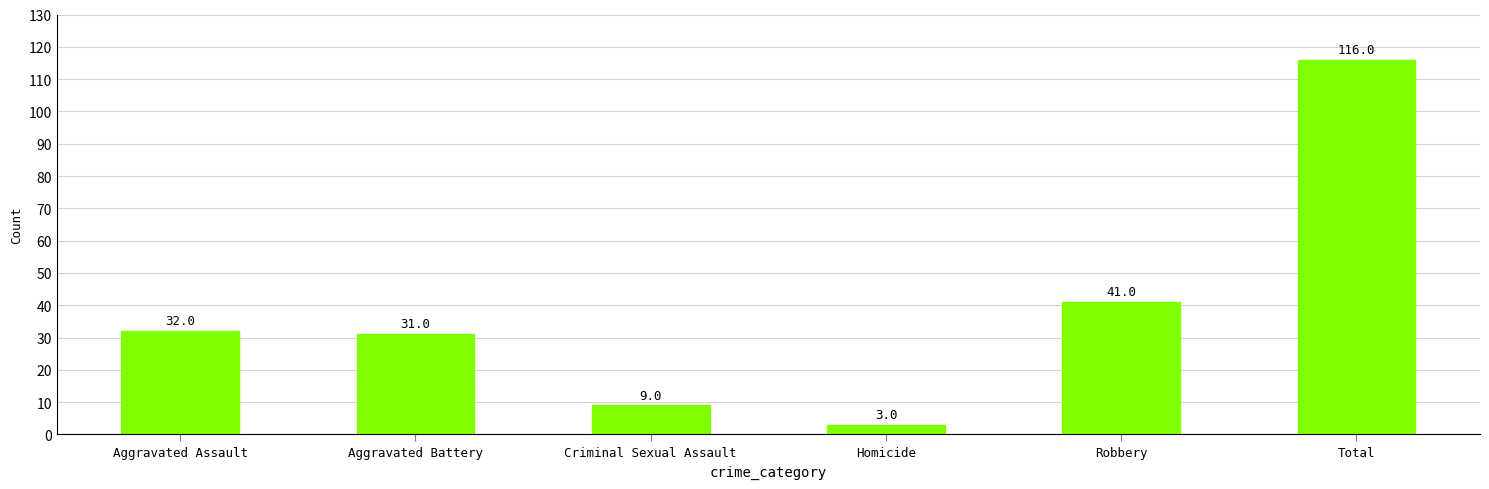

Reading left to right, transcribe all the data shown in this chart.

32	31	9	3	41	116